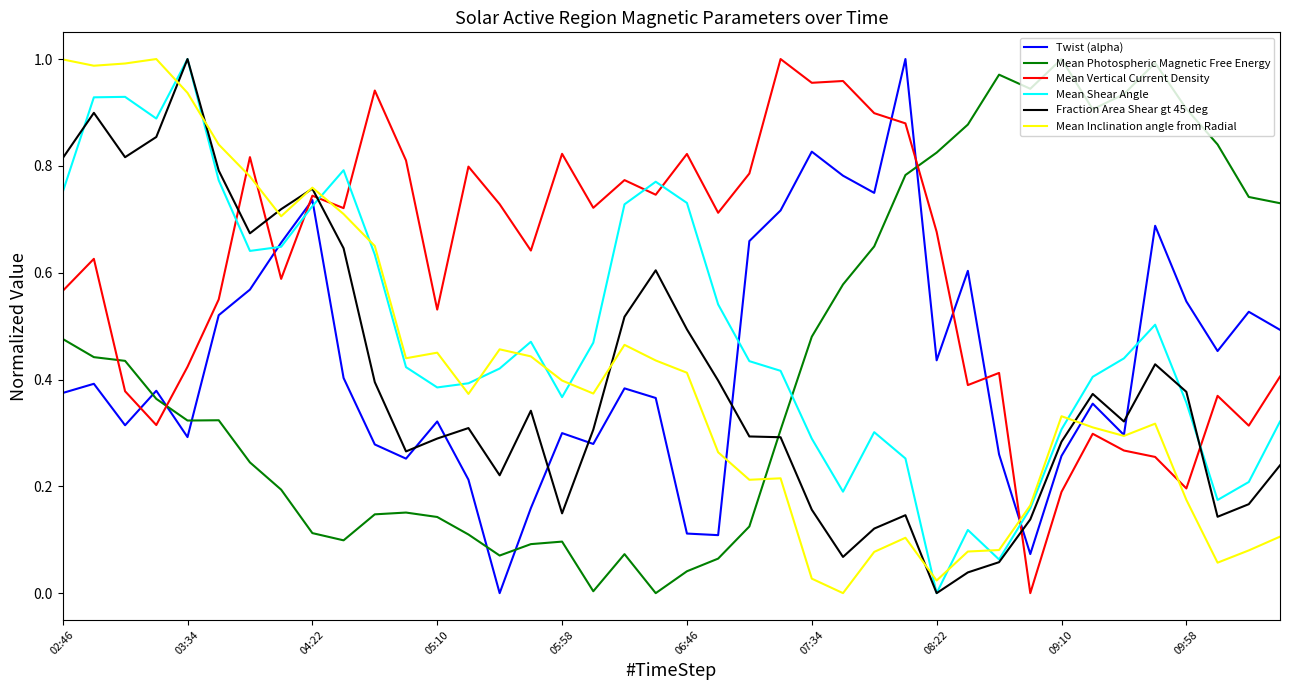

How many values in the Mean Inclination angle from Radial series exceed 0?

39